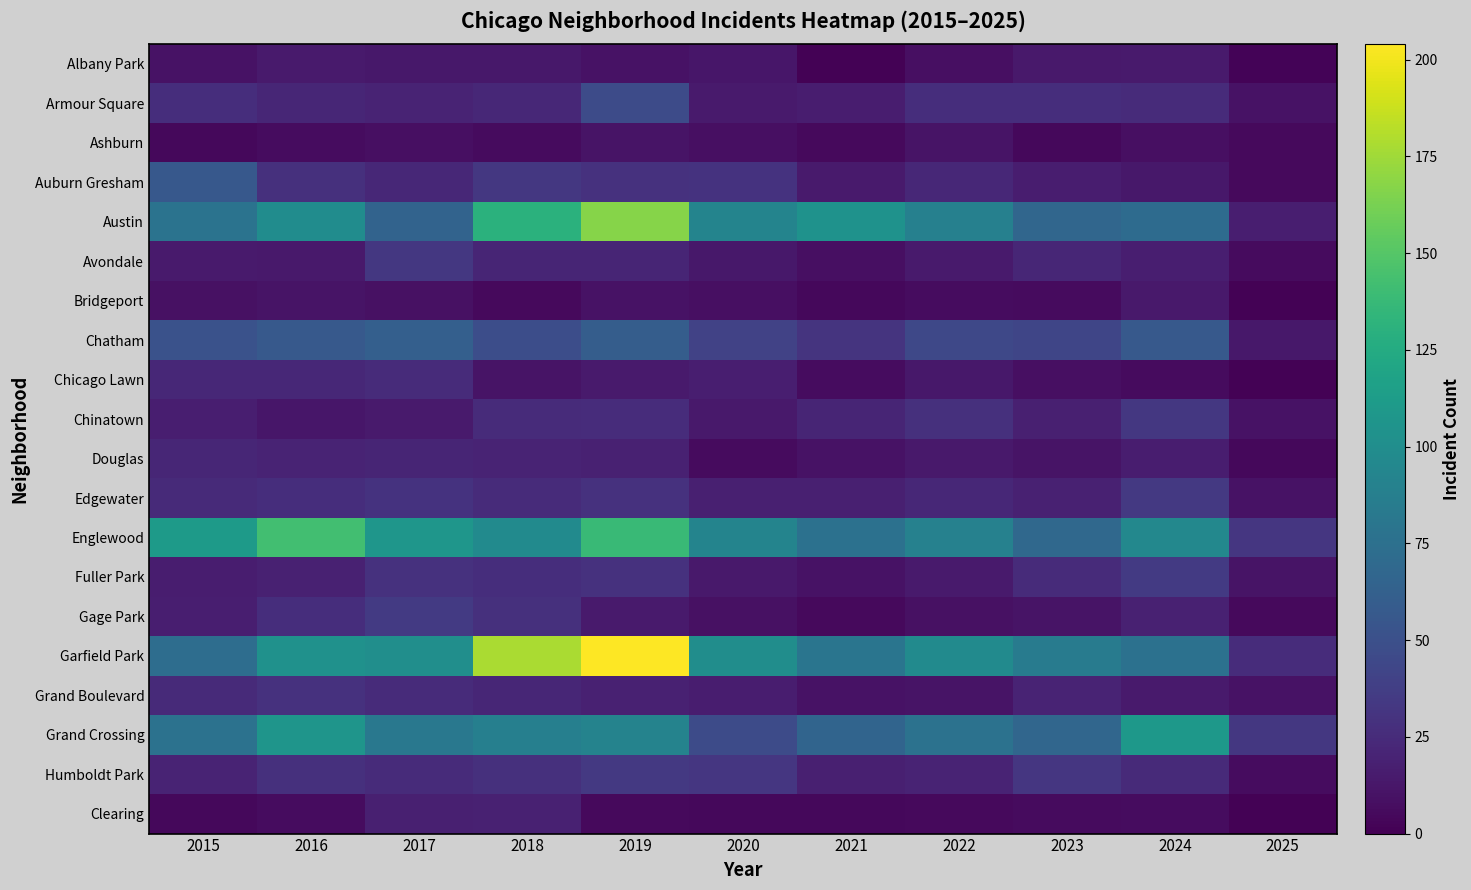

At which category is the sum across all series the highest?

2019